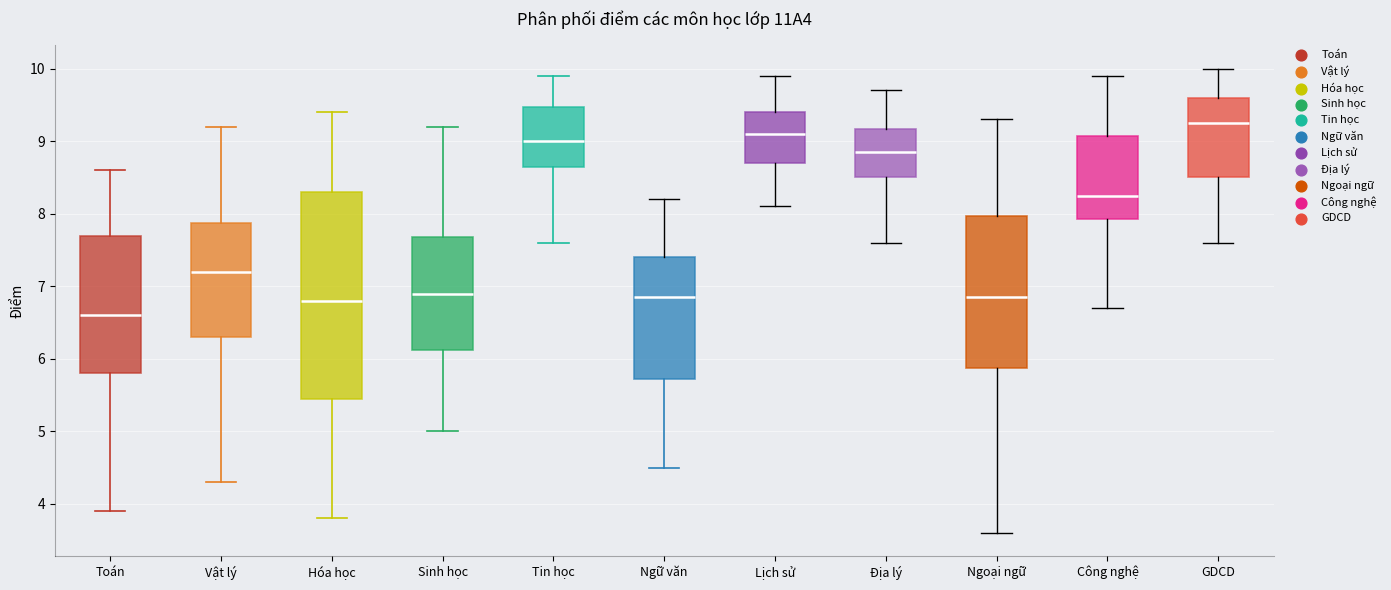

Where does the lower whisker of the box for Hóa học end on the y-axis? The values are not printed on the chart, so give them approximately, as read against the axis.

3.8